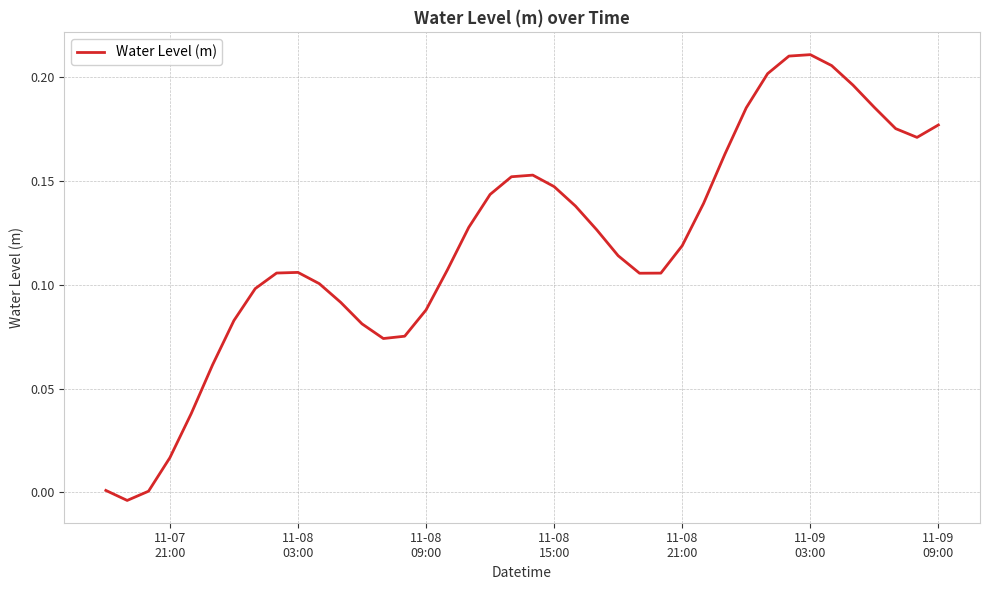

Where does the data first go above 0?

11-07
21:00